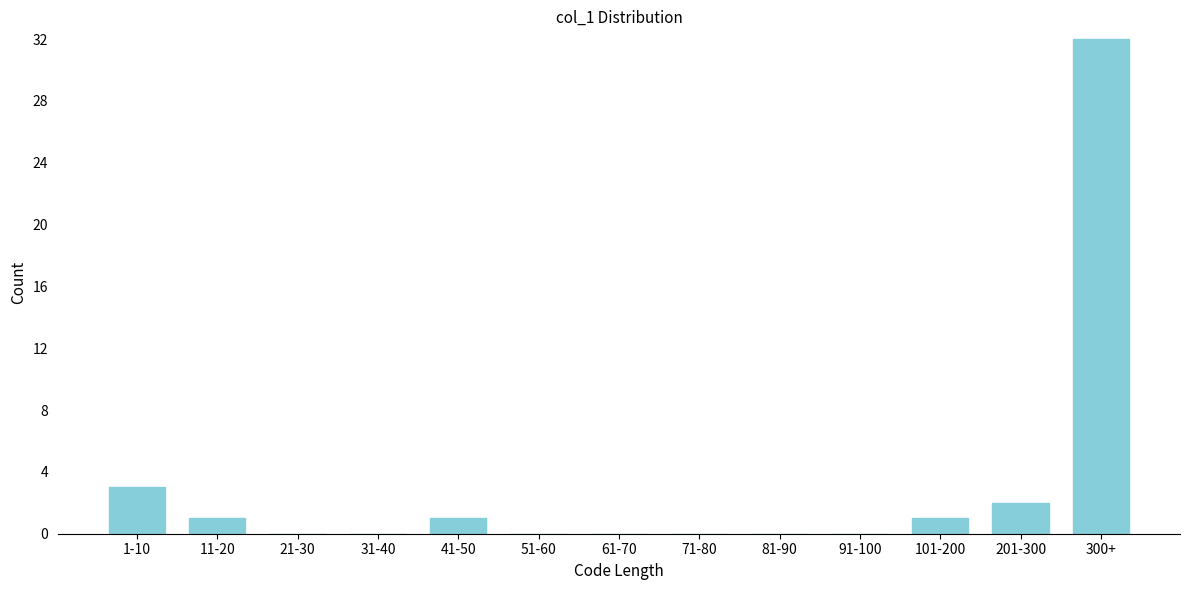

Reading right to left, transcribe all the data shown in this chart.

300+=32	201-300=2	101-200=1	91-100=0	81-90=0	71-80=0	61-70=0	51-60=0	41-50=1	31-40=0	21-30=0	11-20=1	1-10=3